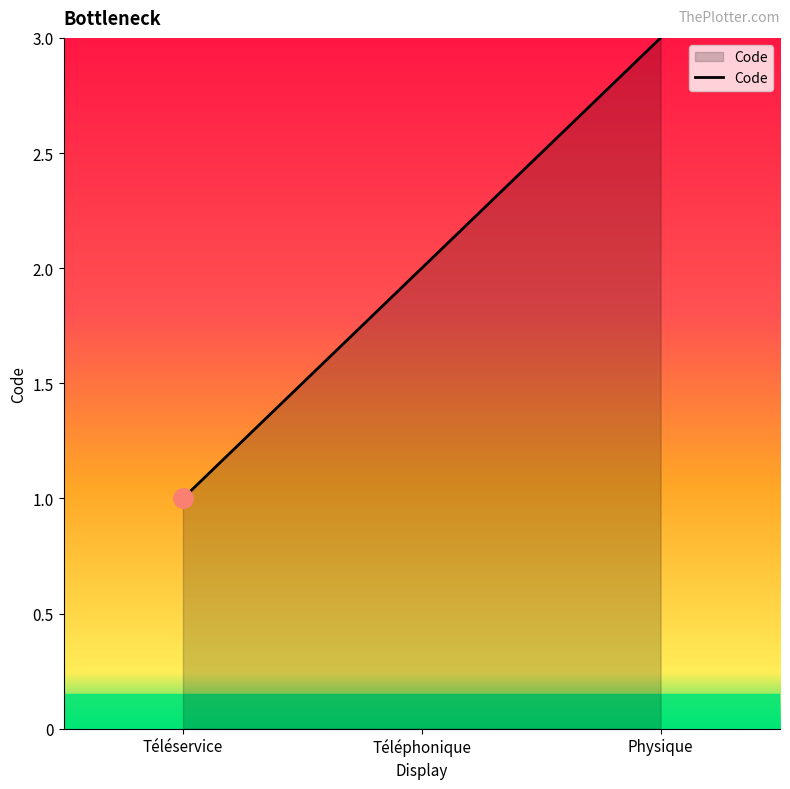

What position from the left is Téléphonique?

2